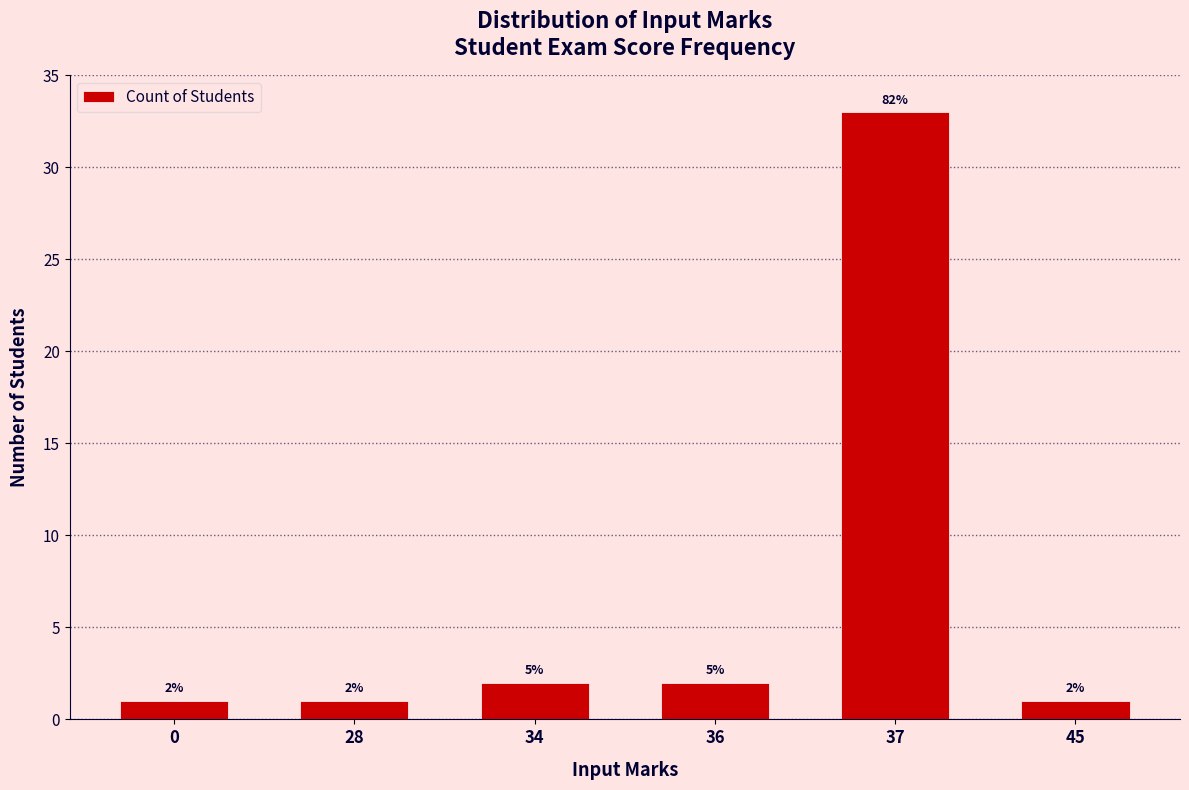

What is the average value?

7